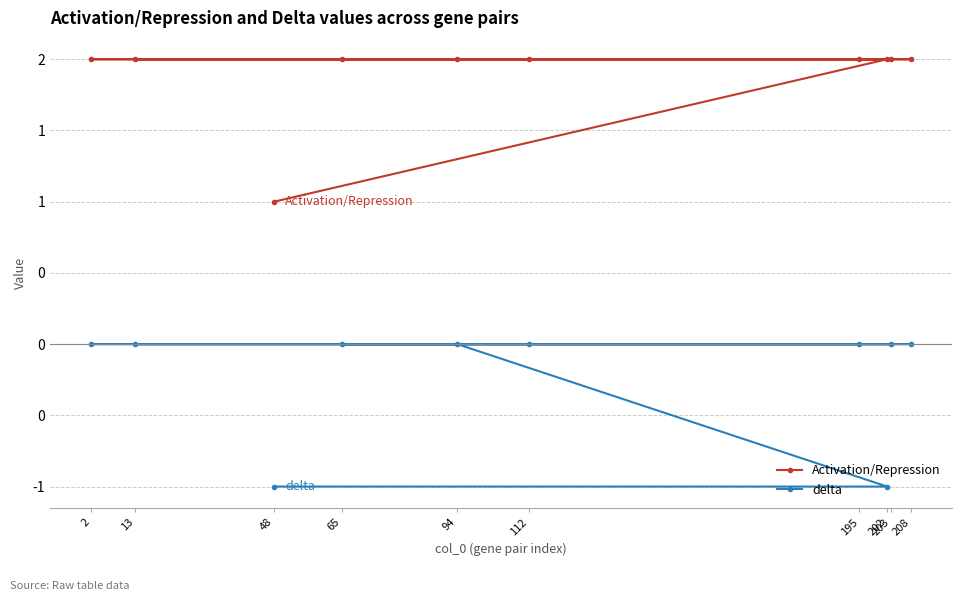

Where is Activation/Repression nearest to the value 1?

48